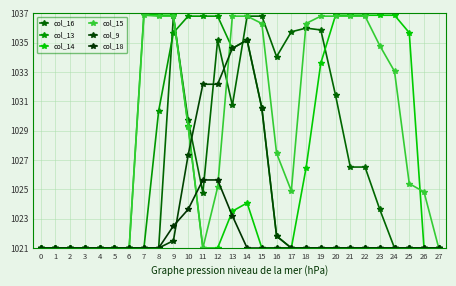

What are all the series names shown in the legend?

col_16, col_13, col_14, col_15, col_9, col_18